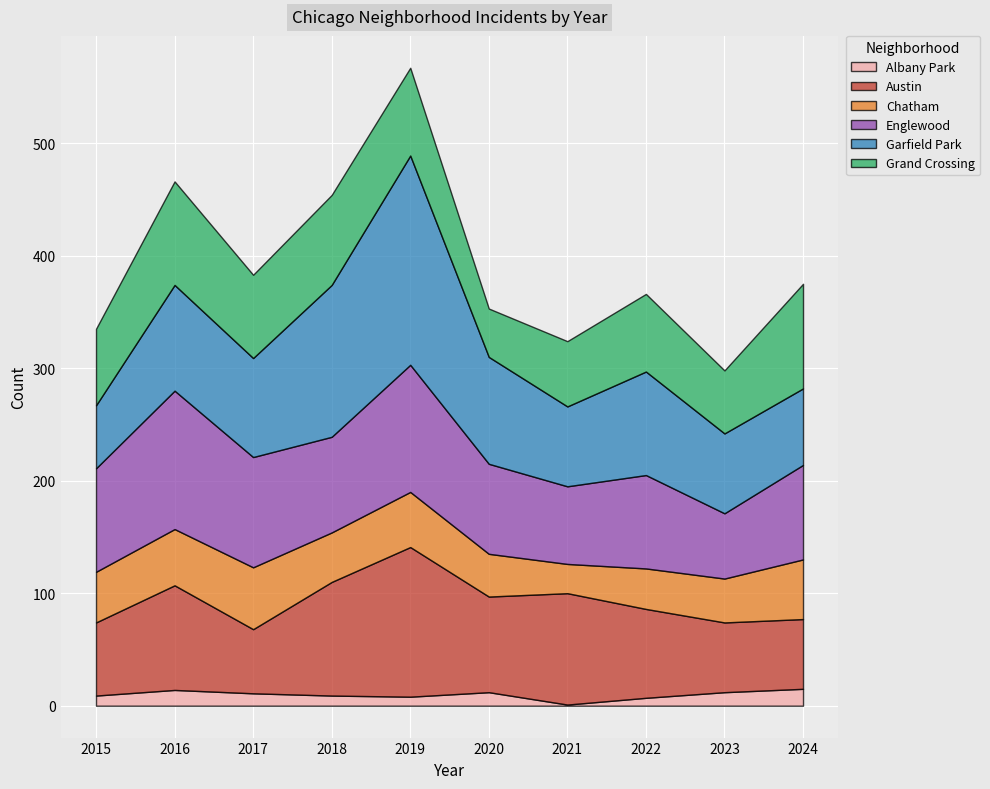

What is the total value across all series at 2024?

375